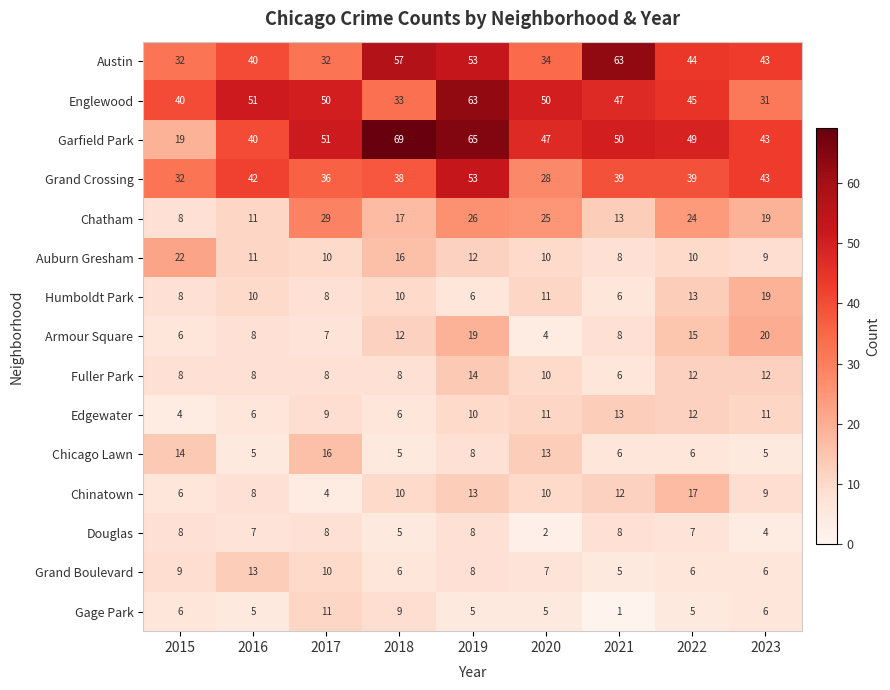

At how many categories does at least one series exceed 3?

9